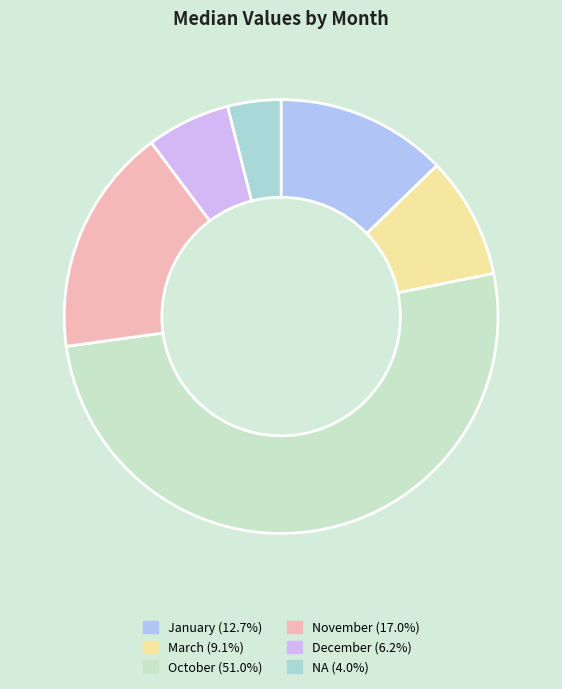

Count the number of slices in the pie.

6